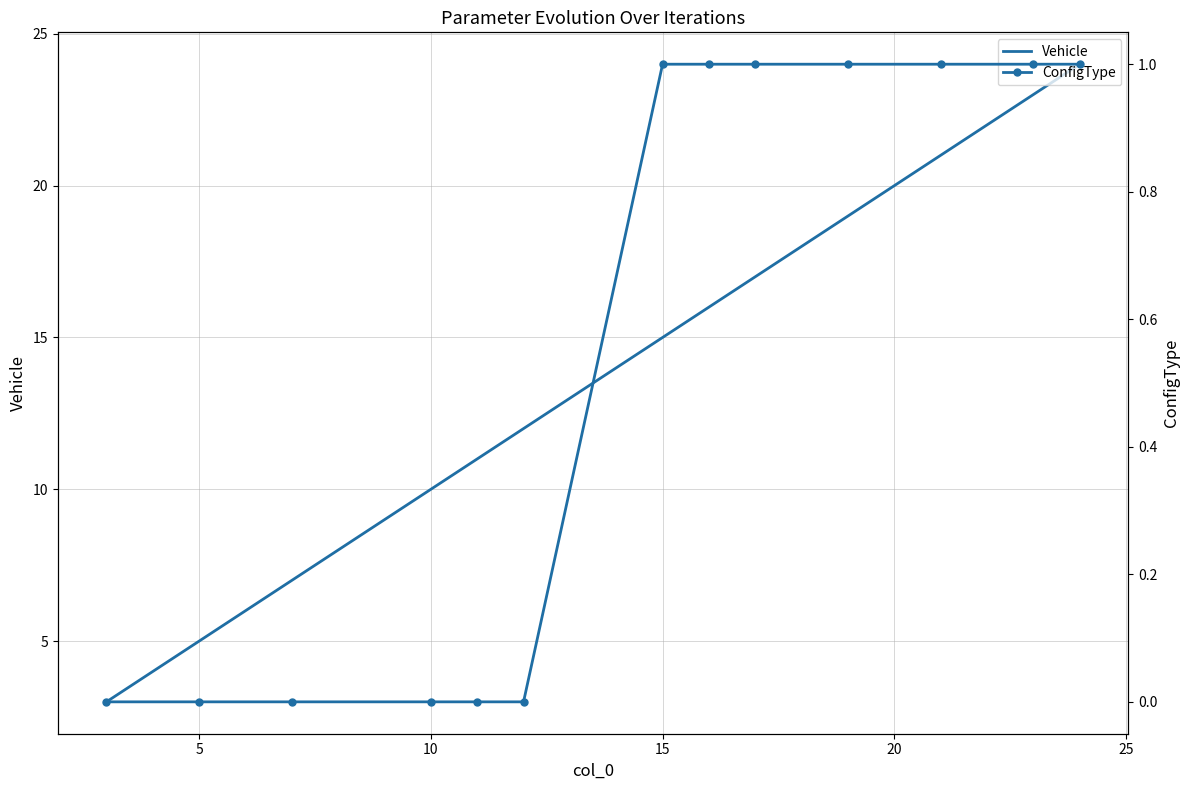

Reading right to left, list all the values displayed in this chart.

Vehicle: 24	23	21	19	17	16	15	12	11	10	7	5	3
ConfigType: 1	1	1	1	1	1	1	0	0	0	0	0	0